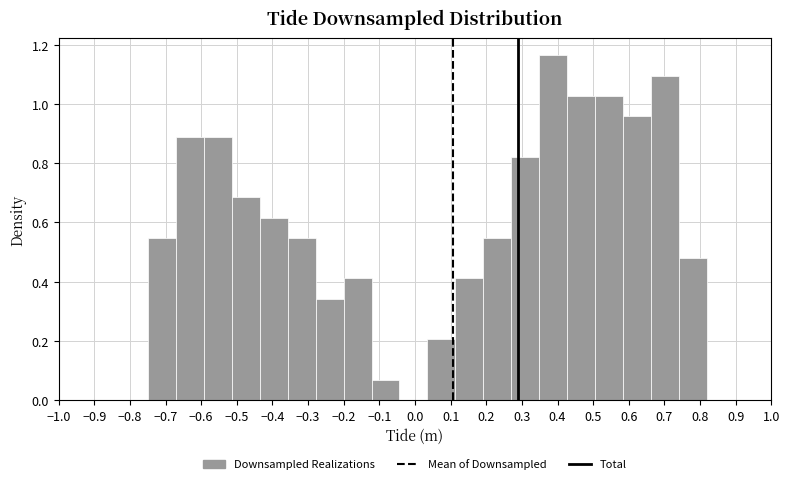

Reading left to right, transcribe this chart: for each bar, give the range it covers on the x-axis and its height. Neither the bar edges nor the heights are printed on the chart, so give them approximately, as read against the axes.

-0.75 to -0.67: 0.54
-0.67 to -0.59: 0.90
-0.59 to -0.51: 0.90
-0.51 to -0.44: 0.68
-0.44 to -0.36: 0.62
-0.36 to -0.28: 0.54
-0.28 to -0.20: 0.34
-0.20 to -0.12: 0.42
-0.12 to -0.04: 0.06
-0.04 to 0.04: 0
0.04 to 0.11: 0.20
0.11 to 0.19: 0.42
0.19 to 0.27: 0.54
0.27 to 0.35: 0.82
0.35 to 0.43: 1.16
0.43 to 0.51: 1.02
0.51 to 0.58: 1.02
0.58 to 0.66: 0.96
0.66 to 0.74: 1.10
0.74 to 0.82: 0.48